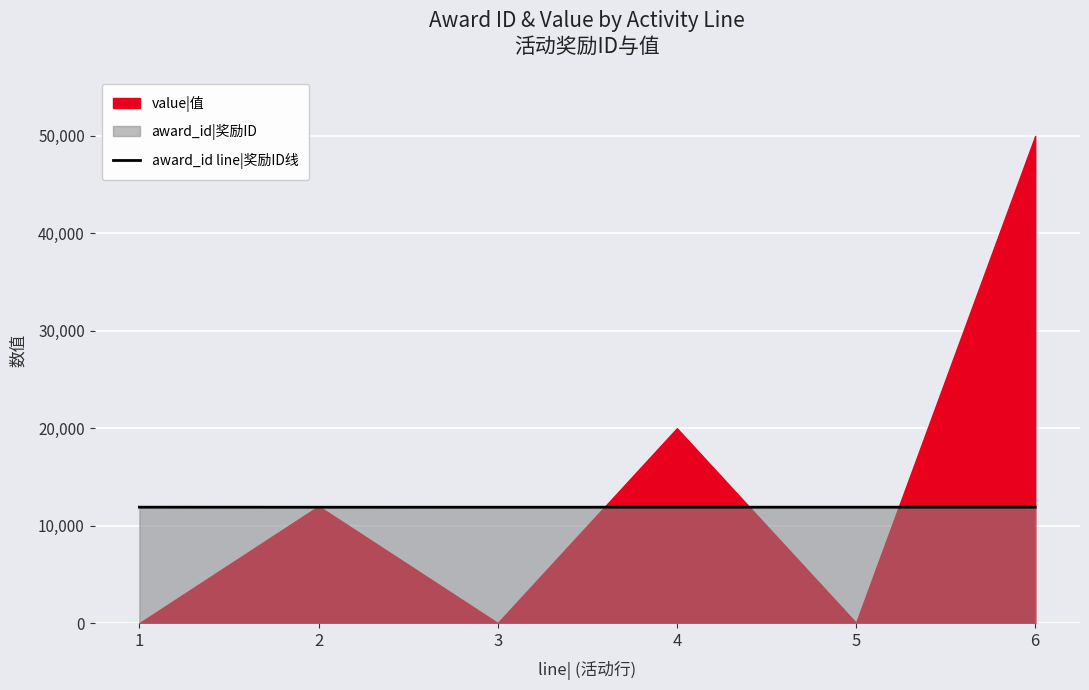

How many points are lower than both their immediate neighbors (excluding endpoints)?

1